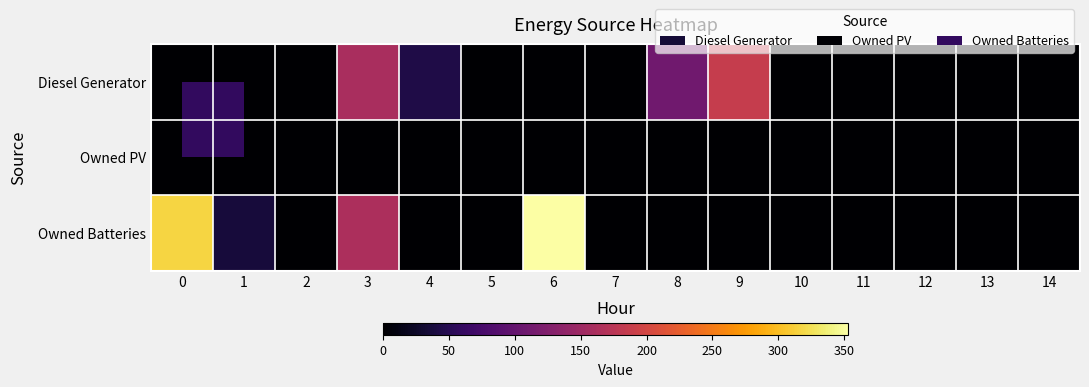

Reading left to right, what are all the values shown in this chart?

Diesel Generator: 0=0.0	1=0.0	2=0.0	3=161.0	4=43.0	5=1.0	6=0.0	7=0.0	8=111.0	9=187.0	10=0.0	11=0.0	12=0.0	13=0.0	14=0.0
Owned PV: 0=0.0	1=0.0	2=0.0	3=0.0	4=0.0	5=0.0	6=0.0	7=0.0	8=0.0	9=0.0	10=0.0	11=0.0	12=0.0	13=0.0	14=0.0
Owned Batteries: 0=316.0	1=37.0	2=0.0	3=164.0	4=0.0	5=0.0	6=353.0	7=0.0	8=0.0	9=0.0	10=0.0	11=0.0	12=0.0	13=0.0	14=0.0